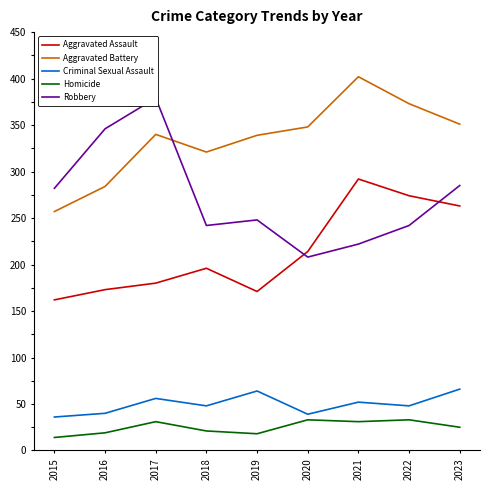

Reading right to left, what are all the values shown in this chart?

Aggravated Assault: 263	274	292	214	171	196	180	173	162
Aggravated Battery: 351	373	402	348	339	321	340	284	257
Criminal Sexual Assault: 66	48	52	39	64	48	56	40	36
Homicide: 25	33	31	33	18	21	31	19	14
Robbery: 285	242	222	208	248	242	379	346	282